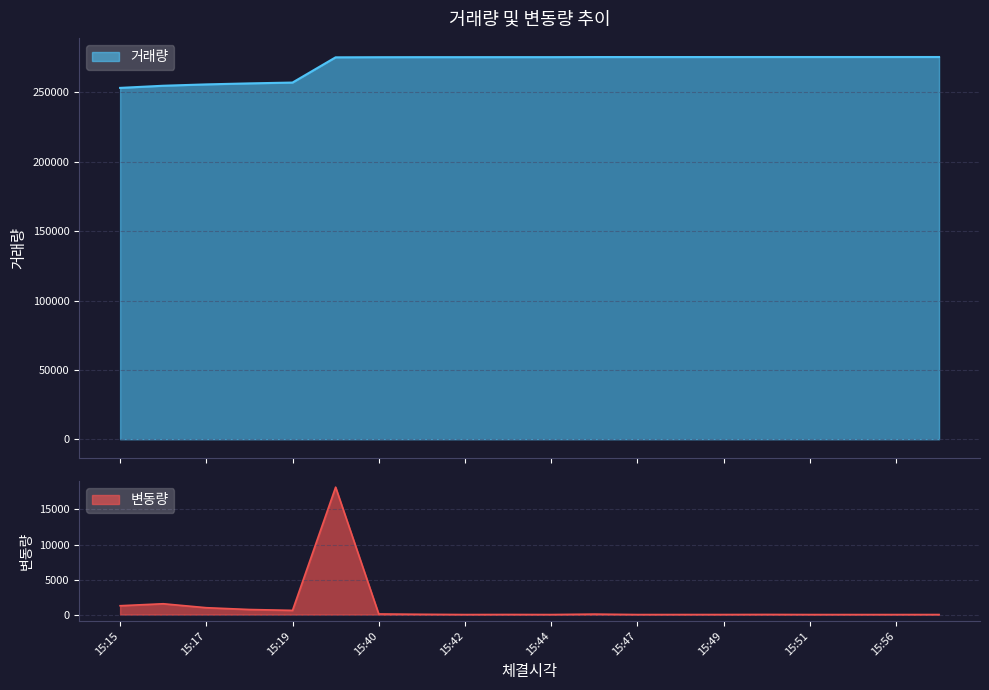

At which label does 거래량 reach its minimum?

15:15